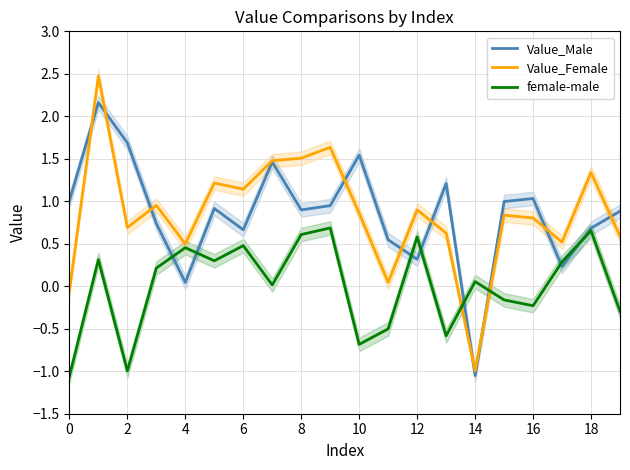

True or false: Value_Male has a value of 1.0 at 0.

True